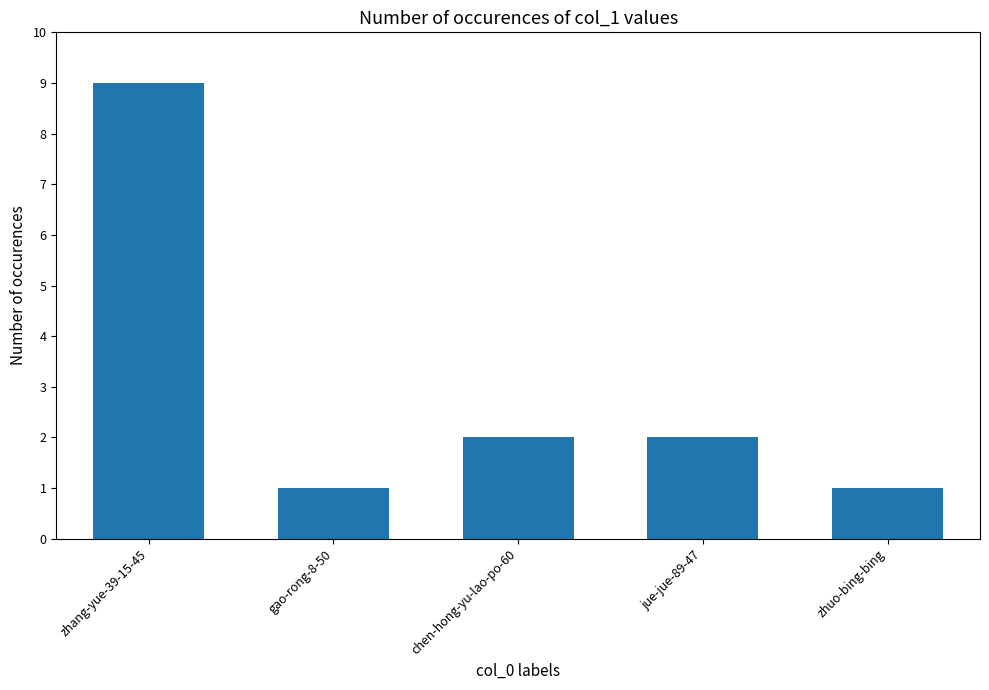

Count the values in the range 1 to 2.

4